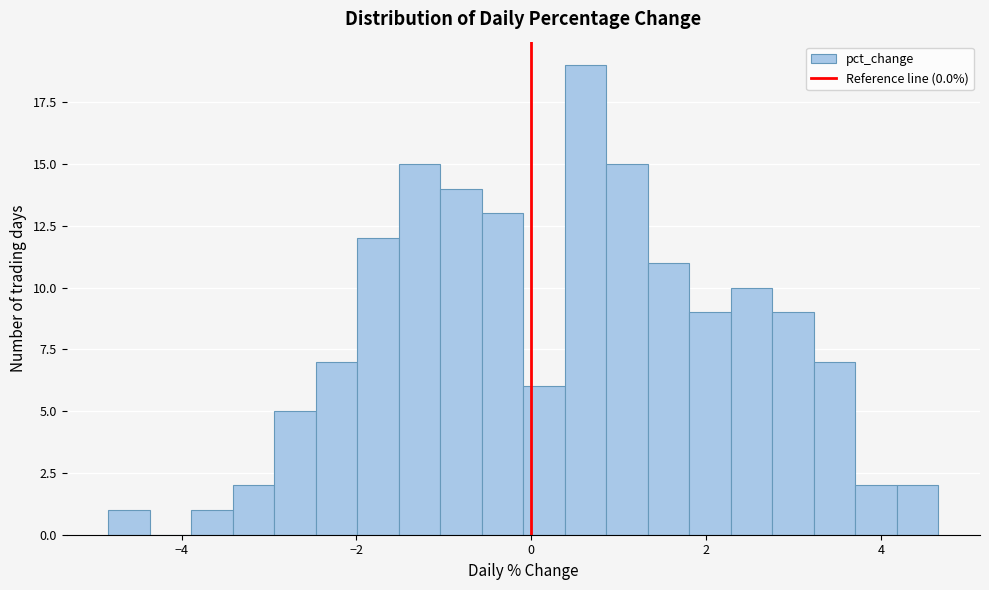

Around what value on the x-axis is the tallest bar? Give the approximate position of its centre, as read against the axis.

0.6